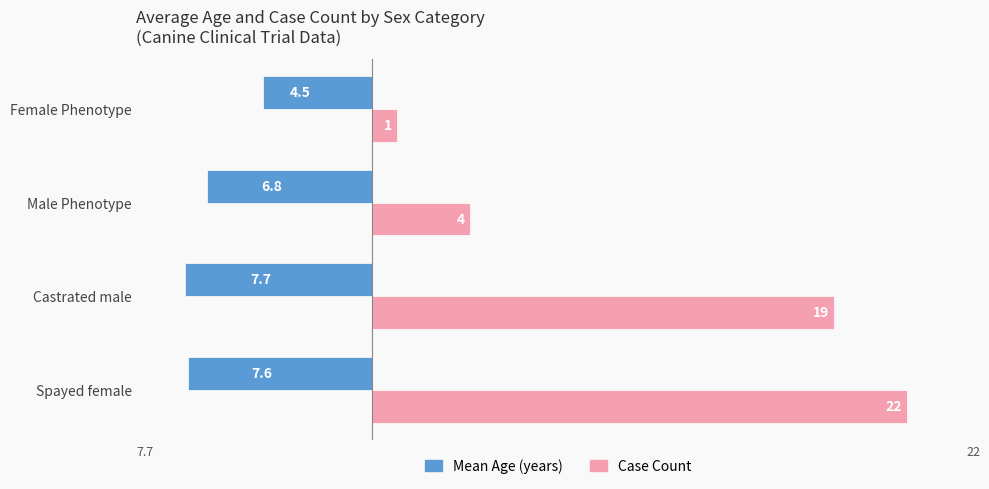

What is the difference between the second highest and second lowest values in the Case Count series?

15.0